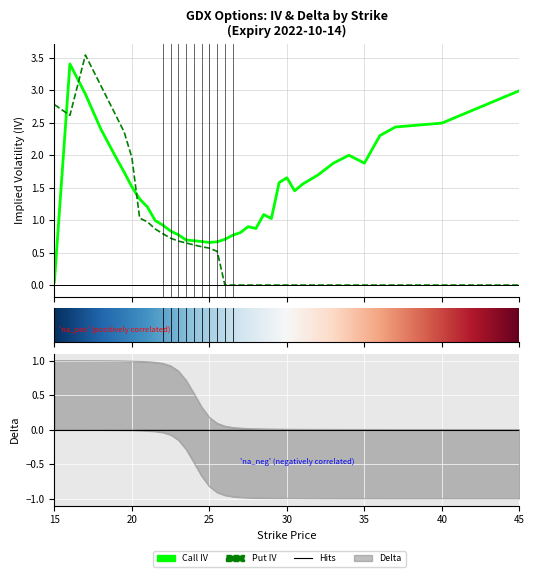

Rank the categories by put_iv value from highest to lowest.

17, 18, 15, 16, 19, 19.5, 20, 20.5, 21, 21.5, 22, 22.5, 23, 23.5, 24, 24.5, 25, 25.5, 26, 26.5, 27, 27.5, 28, 28.5, 29, 29.5, 30, 30.5, 31, 32, 33, 34, 35, 36, 37, 40, 45